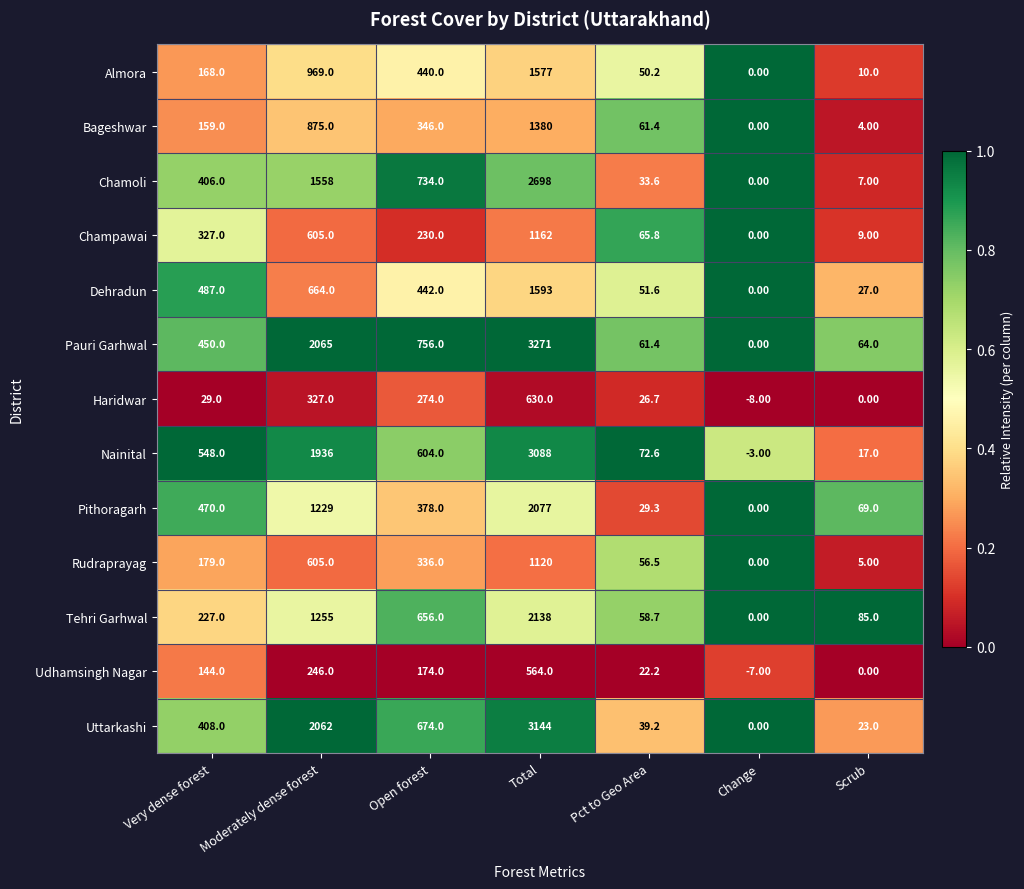

Rank the series by their maximum value, from lowest to highest.

Udhamsingh Nagar, Haridwar, Rudraprayag, Champawai, Bageshwar, Almora, Dehradun, Pithoragarh, Tehri Garhwal, Chamoli, Nainital, Uttarkashi, Pauri Garhwal